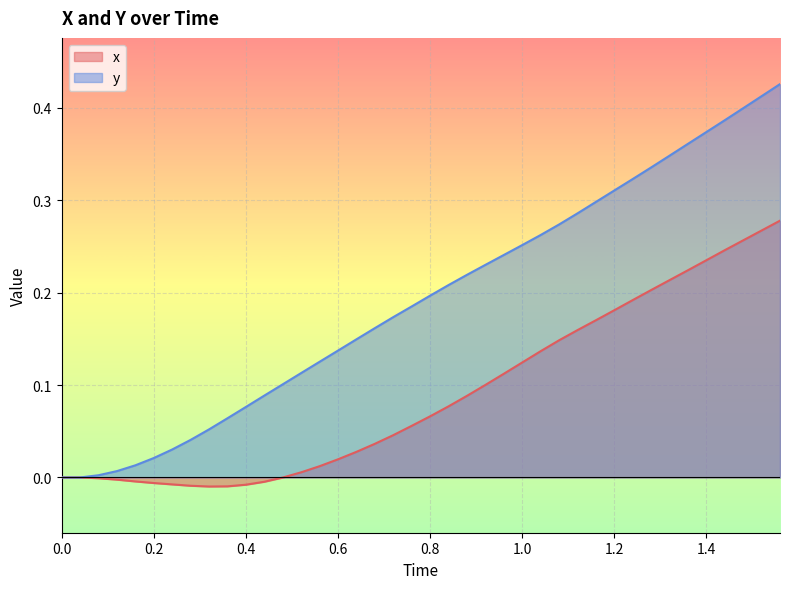

How many positive values does the y series have?

38